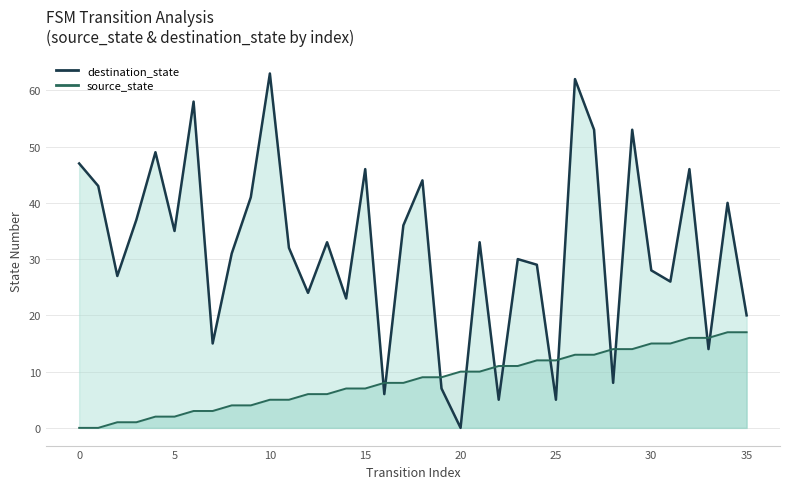

Does the chart have visible grid lines?

Yes